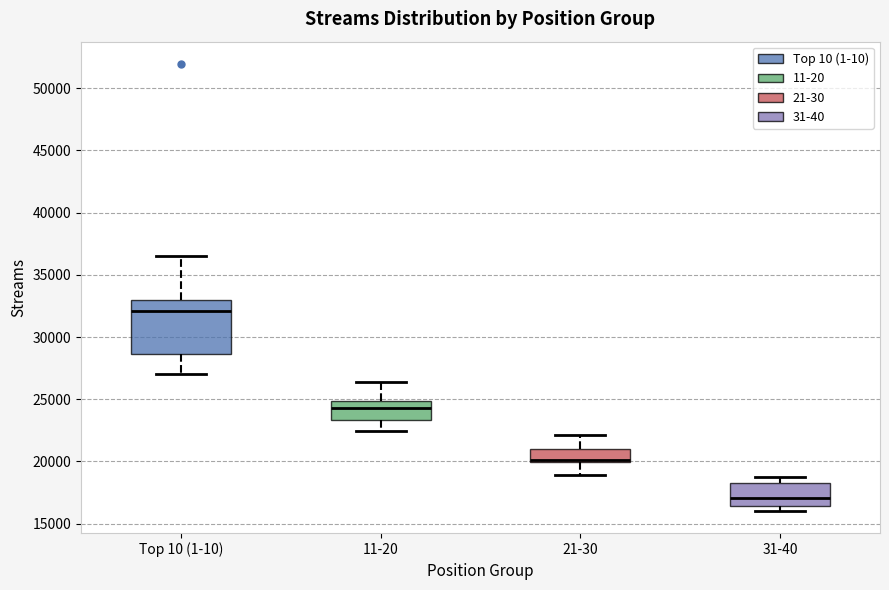

Reading left to right, read every box against the y-axis: the position of its median line, the range the box covers, and the ends of its whiskers. The values are not printed on the chart, so give them approximately, as read against the axis.

Top 10 (1-10): median 32000, box 28500 to 33000, whiskers 27000 to 36500
11-20: median 24500, box 23500 to 25000, whiskers 22500 to 26500
21-30: median 20000 (drawn on the box's lower edge), box 20000 to 21000, whiskers 19000 to 22000
31-40: median 17000, box 16500 to 18500, whiskers 16000 to 19000